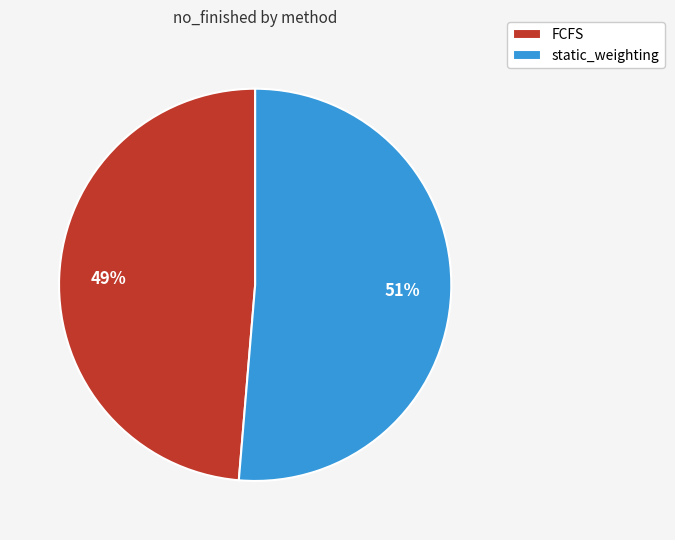

What is the largest slice in the pie chart?

static_weighting